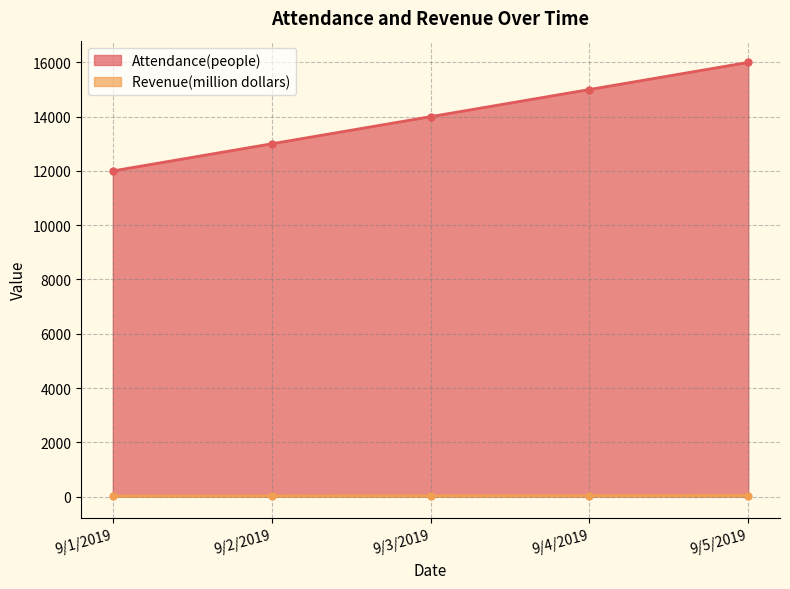

How many Attendance(people) values are between 13000 and 15000?

3